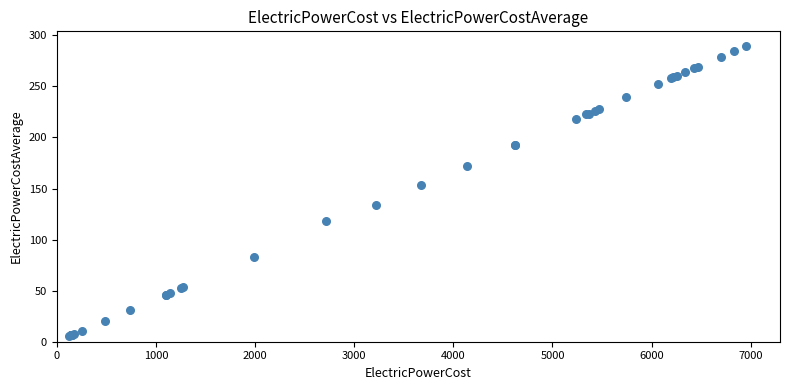

What Y value in the scatter plot is closest to 147?

153.0